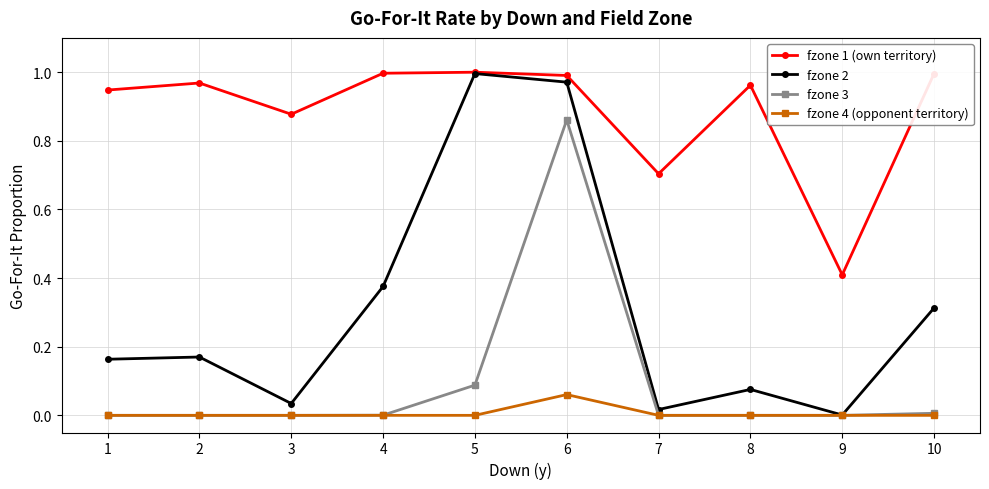

Which series has the largest range (max minus min)?

fzone 2